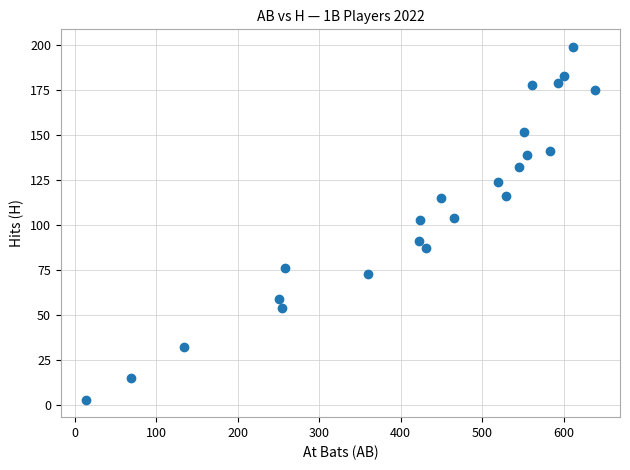

What is the range of Y values (max minus min)?

196